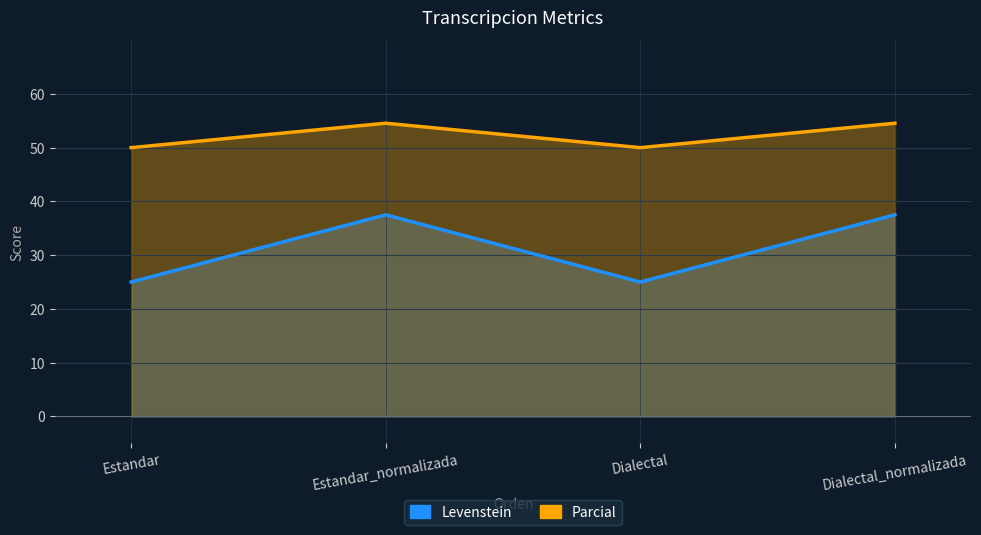

What is the label of the 2nd point from the right?

Dialectal